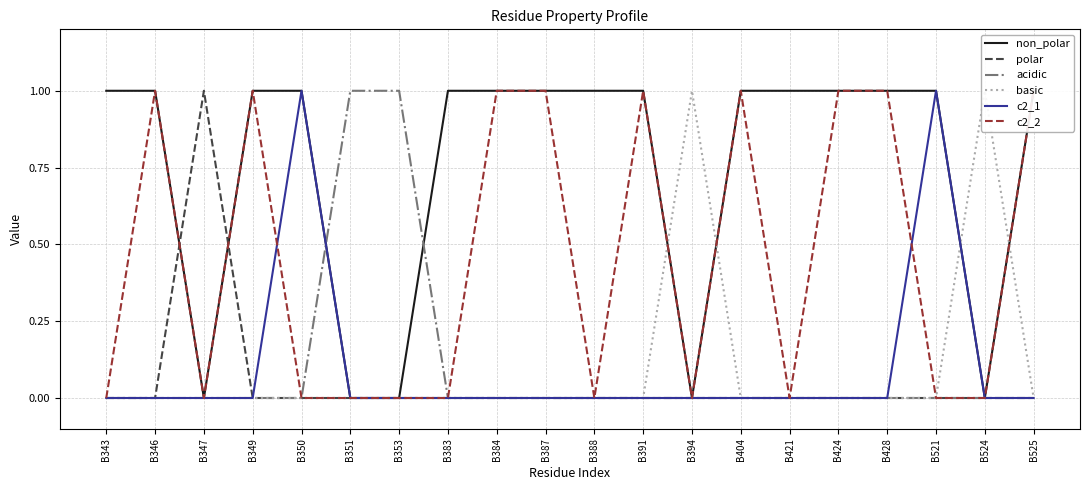

What is the difference between the maximum and minimum values in the polar series?

1